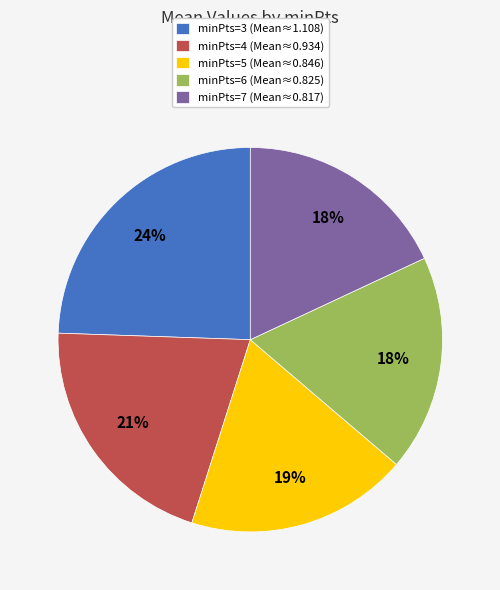

Is the sum of minPts=6 (Mean≈0.825) and minPts=5 (Mean≈0.846) greater than half?

No